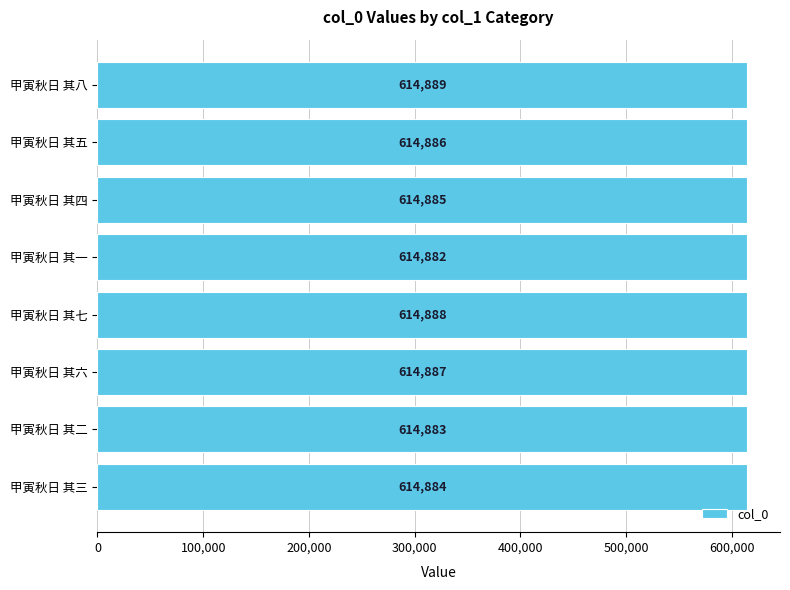

Where is the data nearest to the value 614885?

甲寅秋日 其四